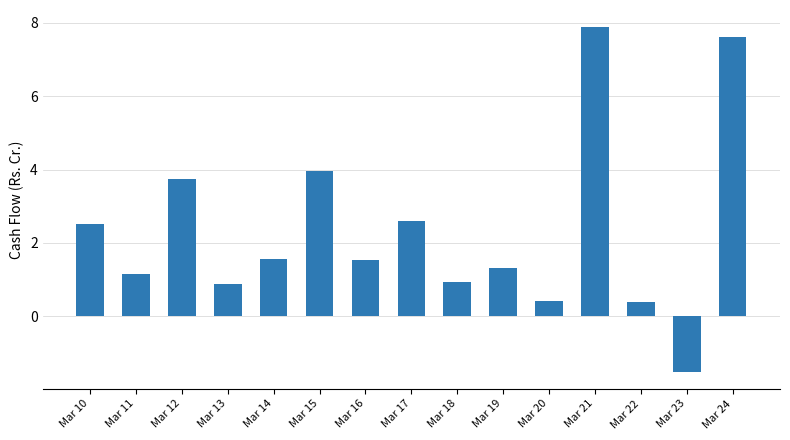

What is the sum of the values at Mar 20 and Mar 12?

4.2